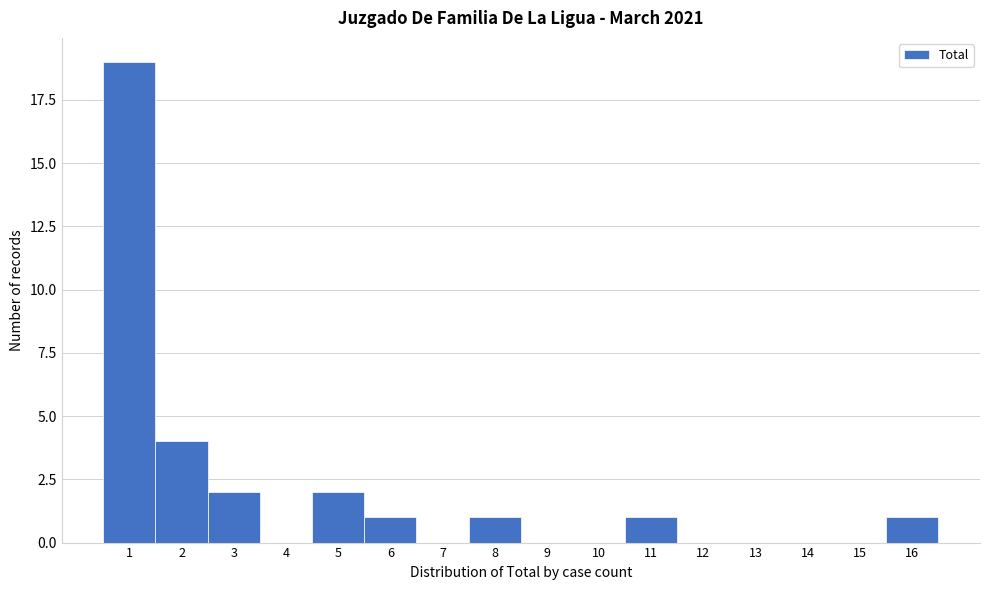

What is the height of the bar covering 7.5 to 8.5 on the x-axis? The values are not printed on the chart, so give them approximately, as read against the axis.

1